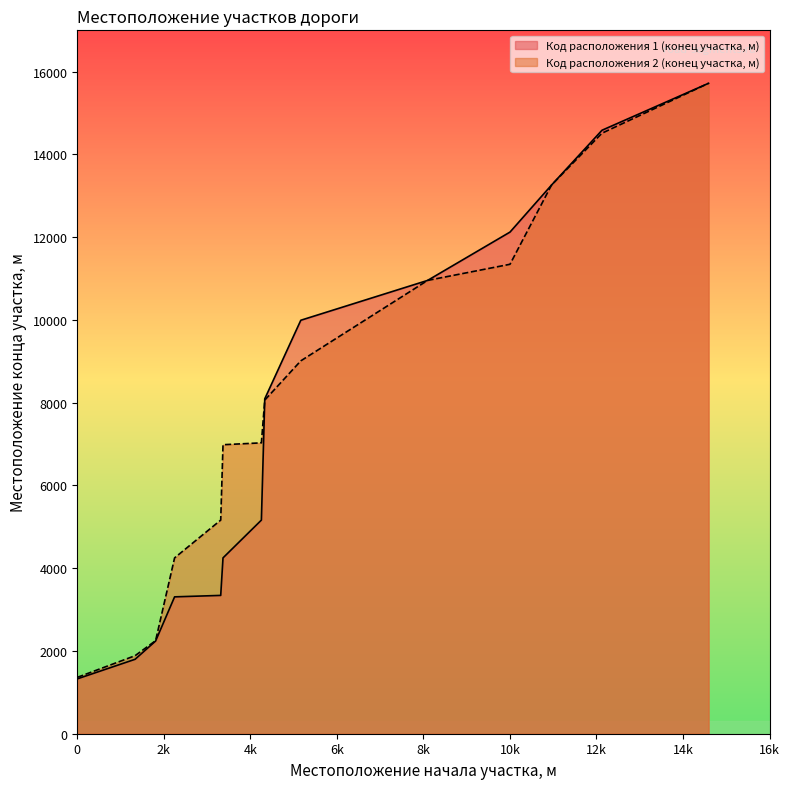

What is the difference between the Код расположения 2 (конец участка, м) values at 10961 and 4255?

6231